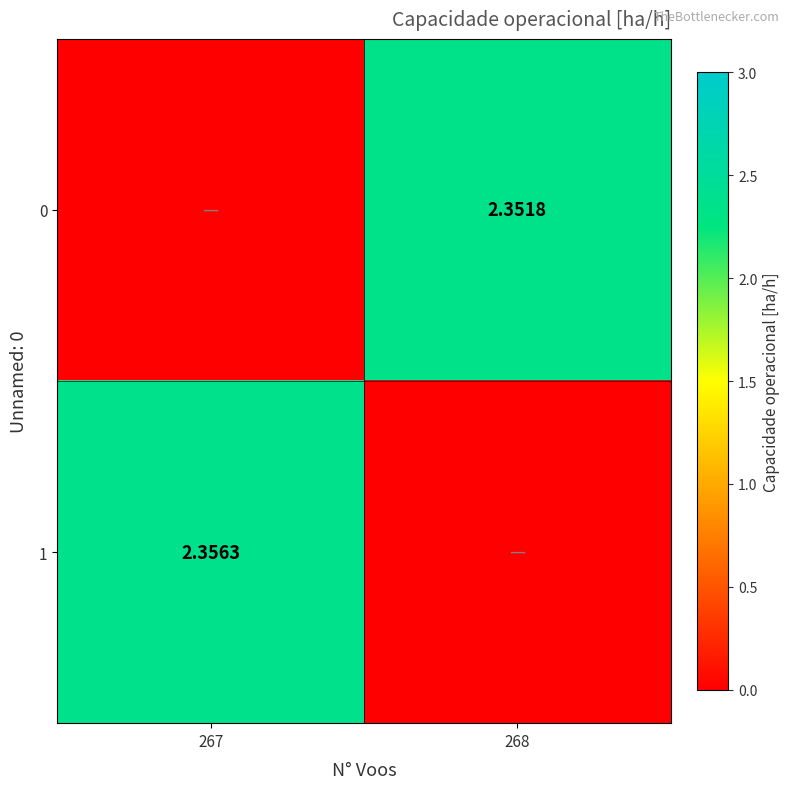

Is the value of 1 at 267 greater than the value of 0 at 268?

Yes